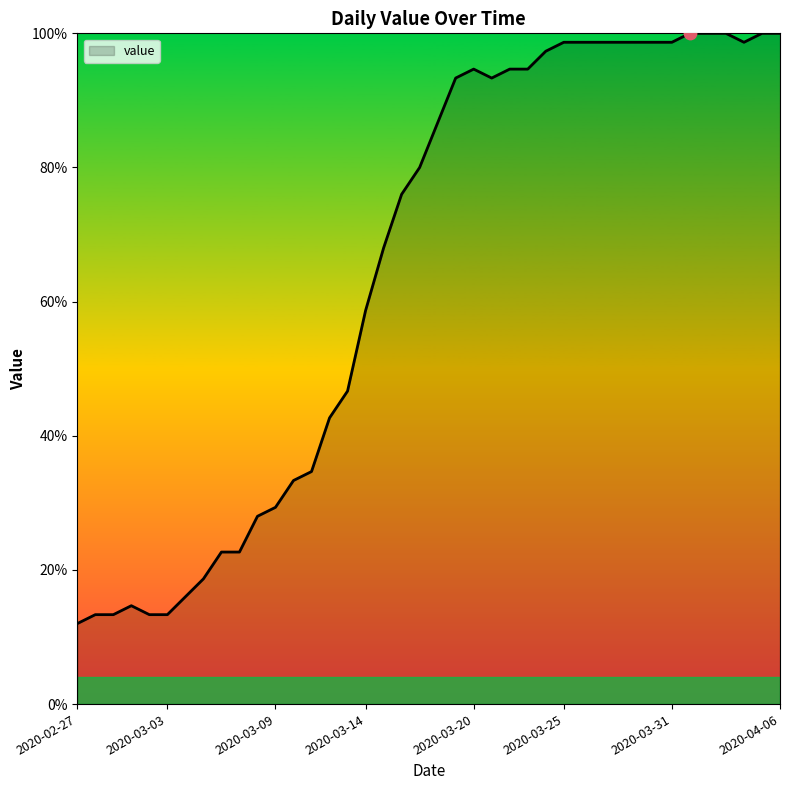

What is the smallest value displayed?

12.0